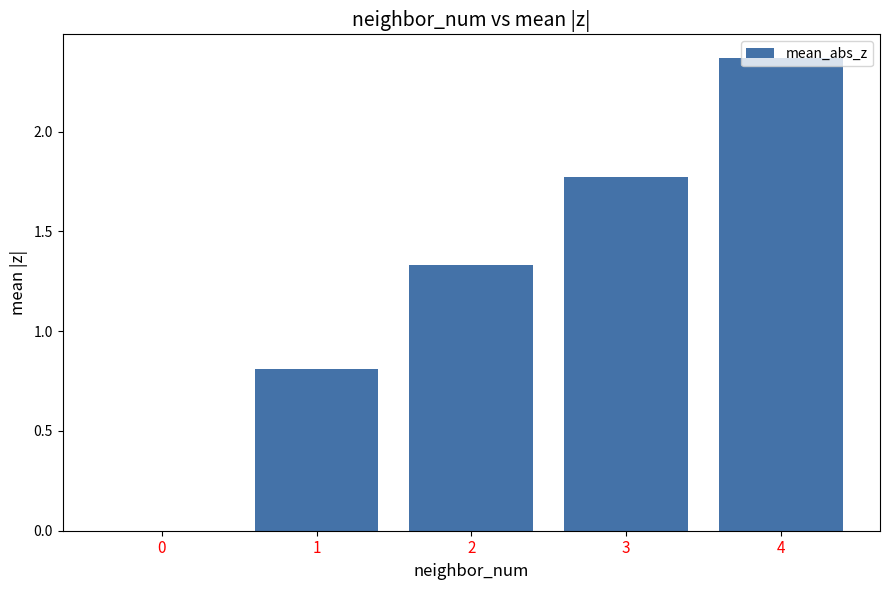

At which category does the chart reach its peak across all series?

4